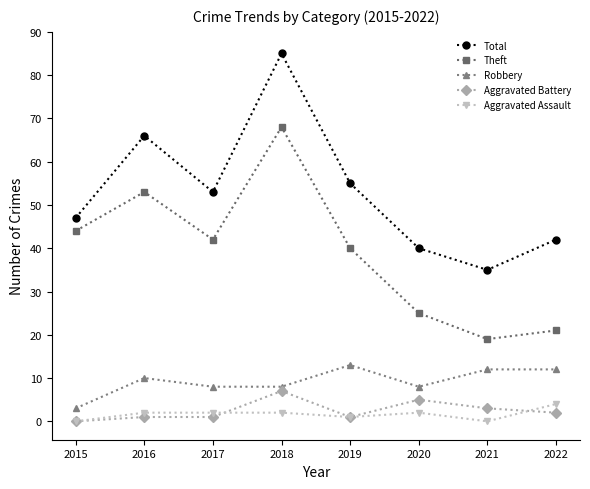

How many values in Aggravated Battery are above zero?

7